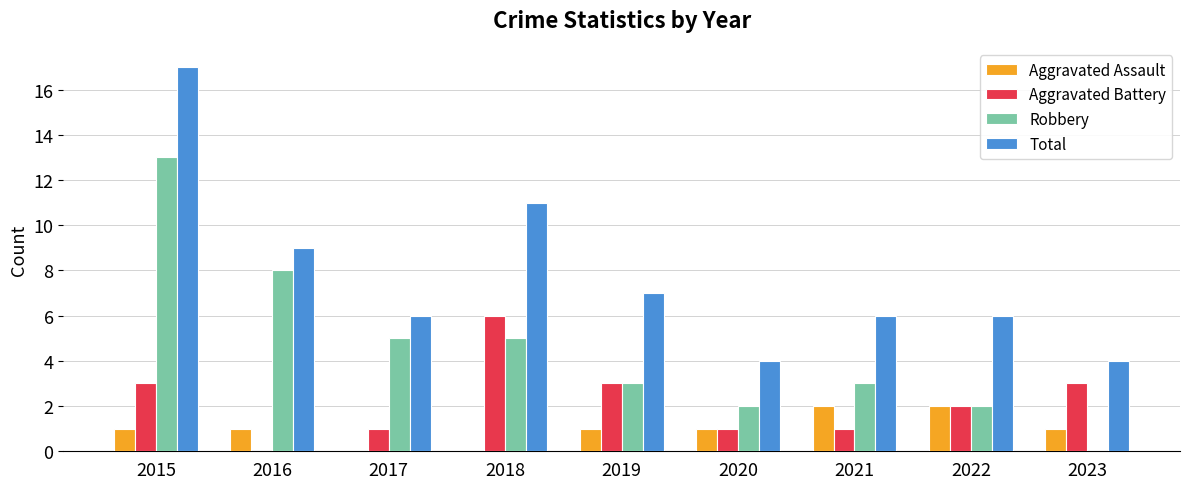

Count the number of data series in this chart.

4